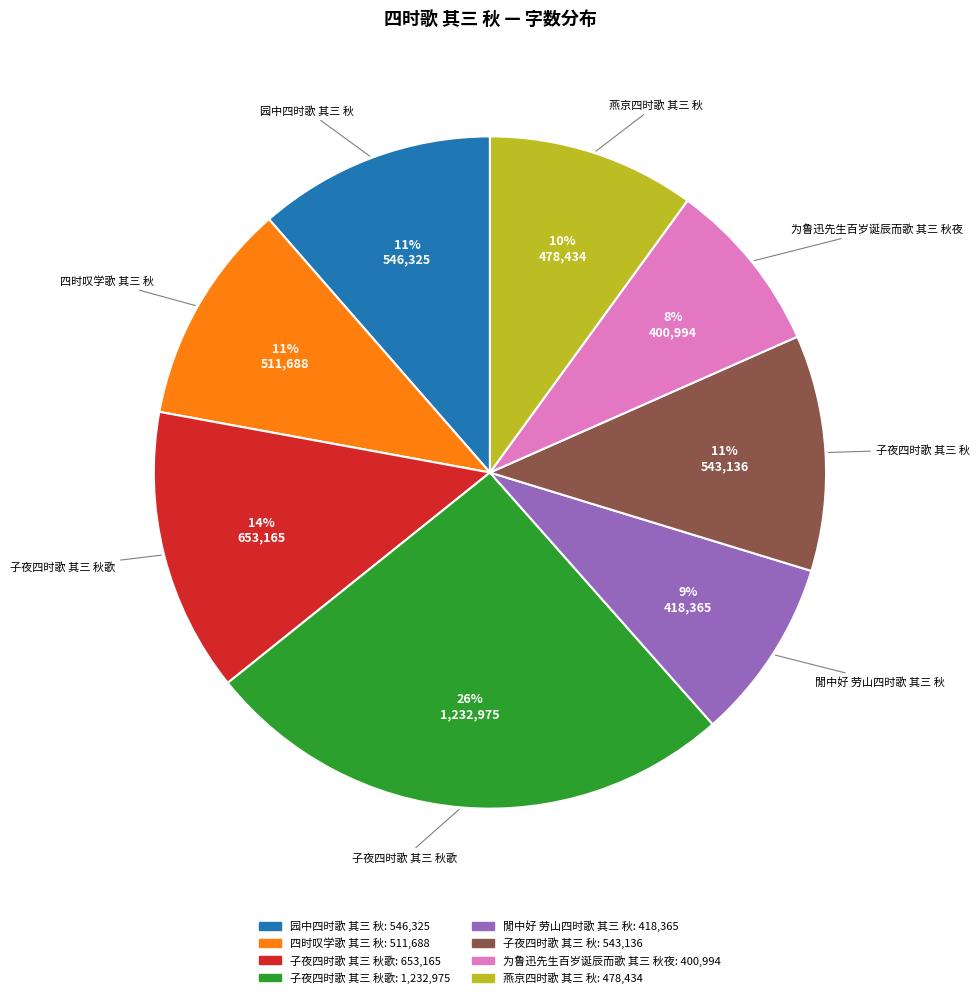

How many segments does this pie chart have?

8